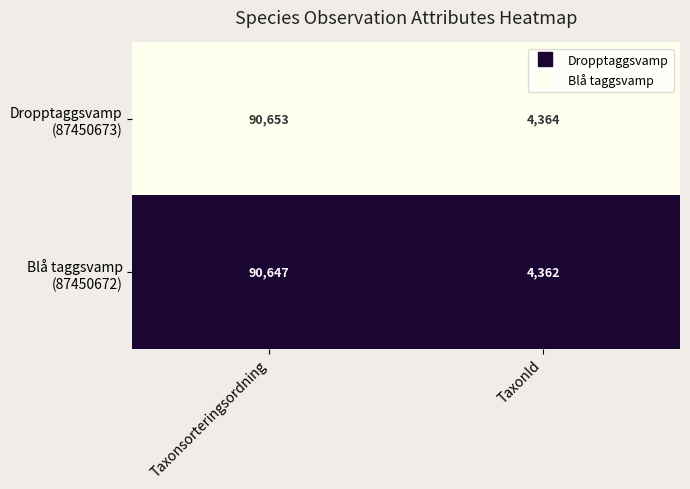

What is the difference between the highest and lowest values at TaxonId?

2